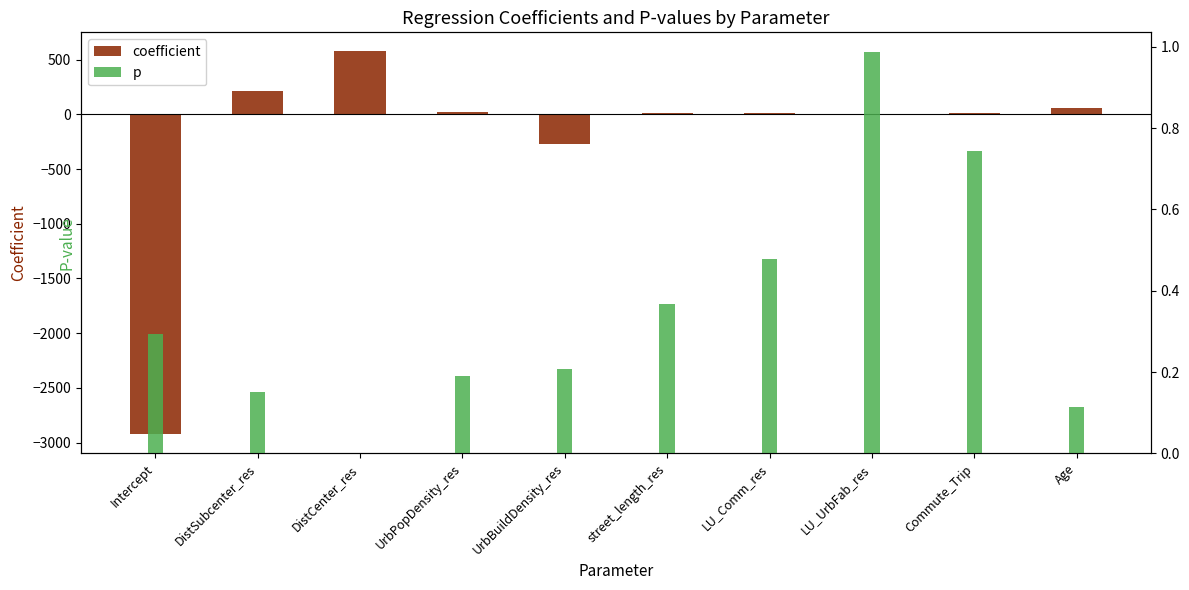

What is the difference between the maximum and minimum values?

3500.2